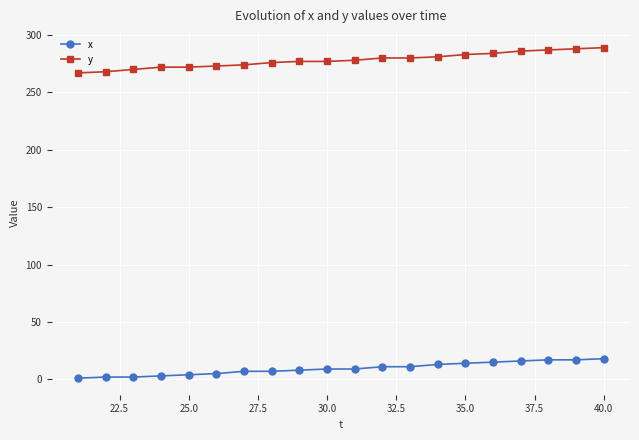

What is the difference between the maximum and minimum values in the y series?

22